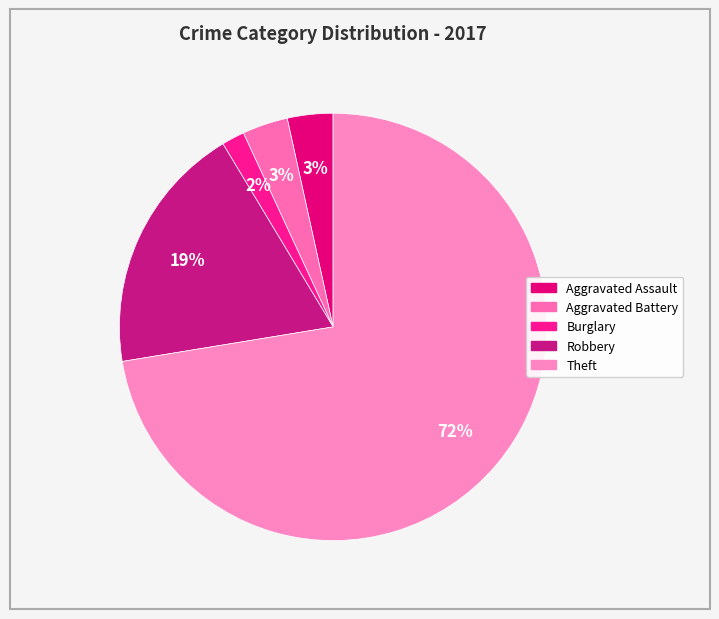

To the nearest percent, what is the average slice percentage?

20%